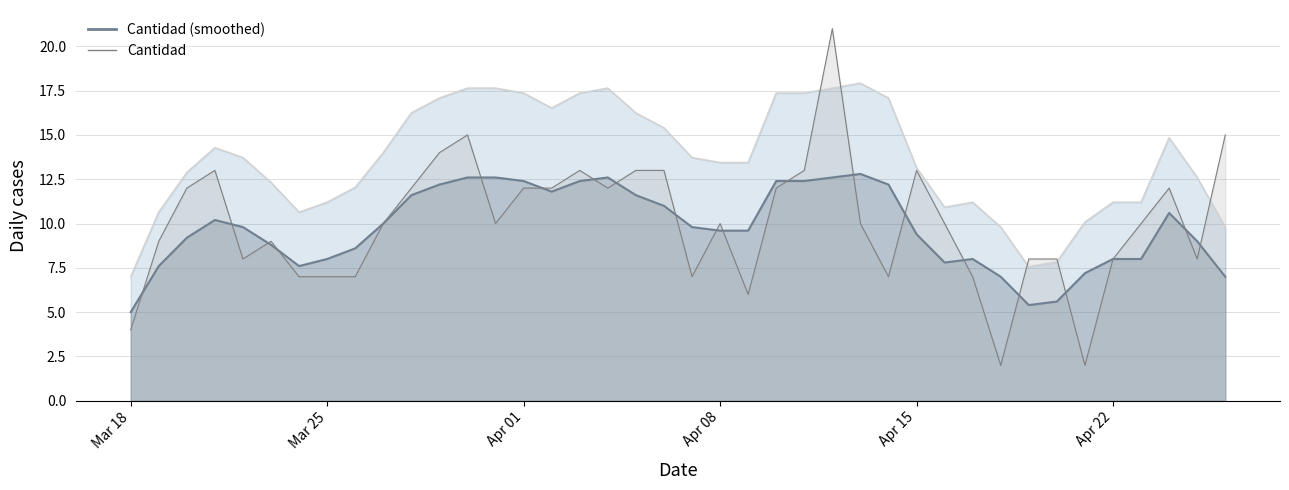

Between 2019-04-22 and 2019-03-28, which is larger?

2019-03-28